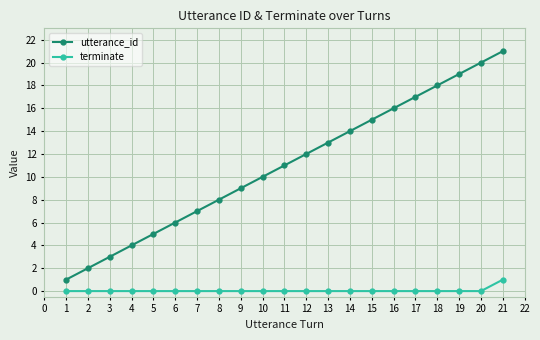

Does the chart have visible grid lines?

Yes